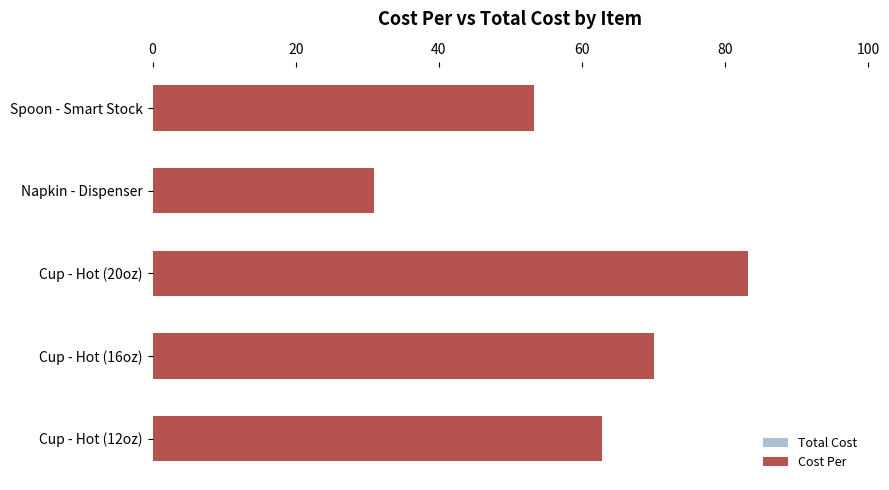

How many values in the Cost Per series exceed 62?

3